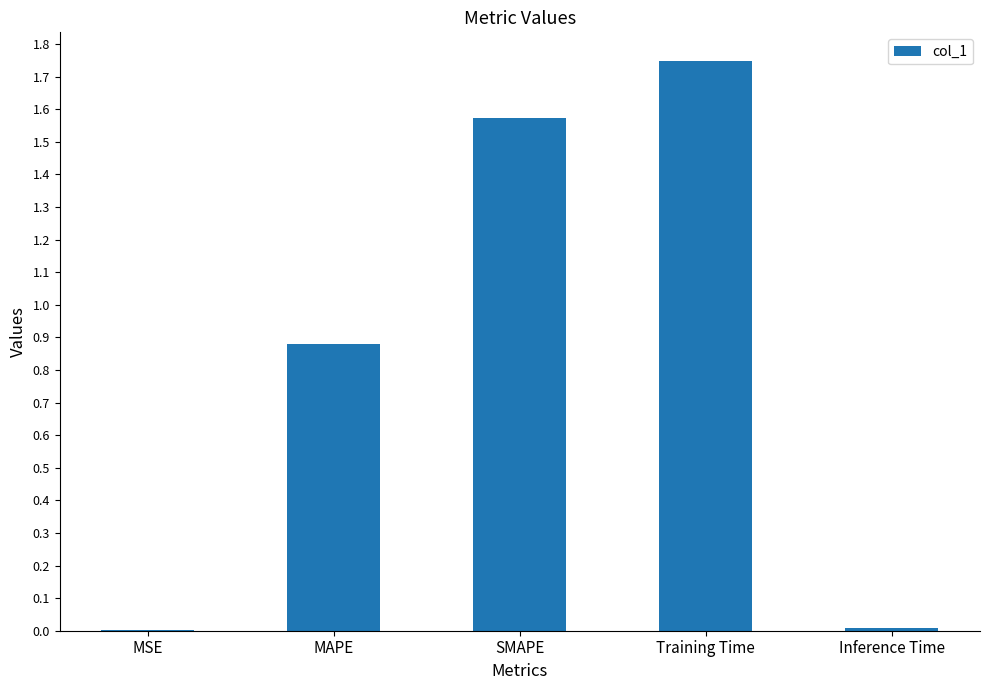

The value at Inference Time is 0.0. True or false?

True